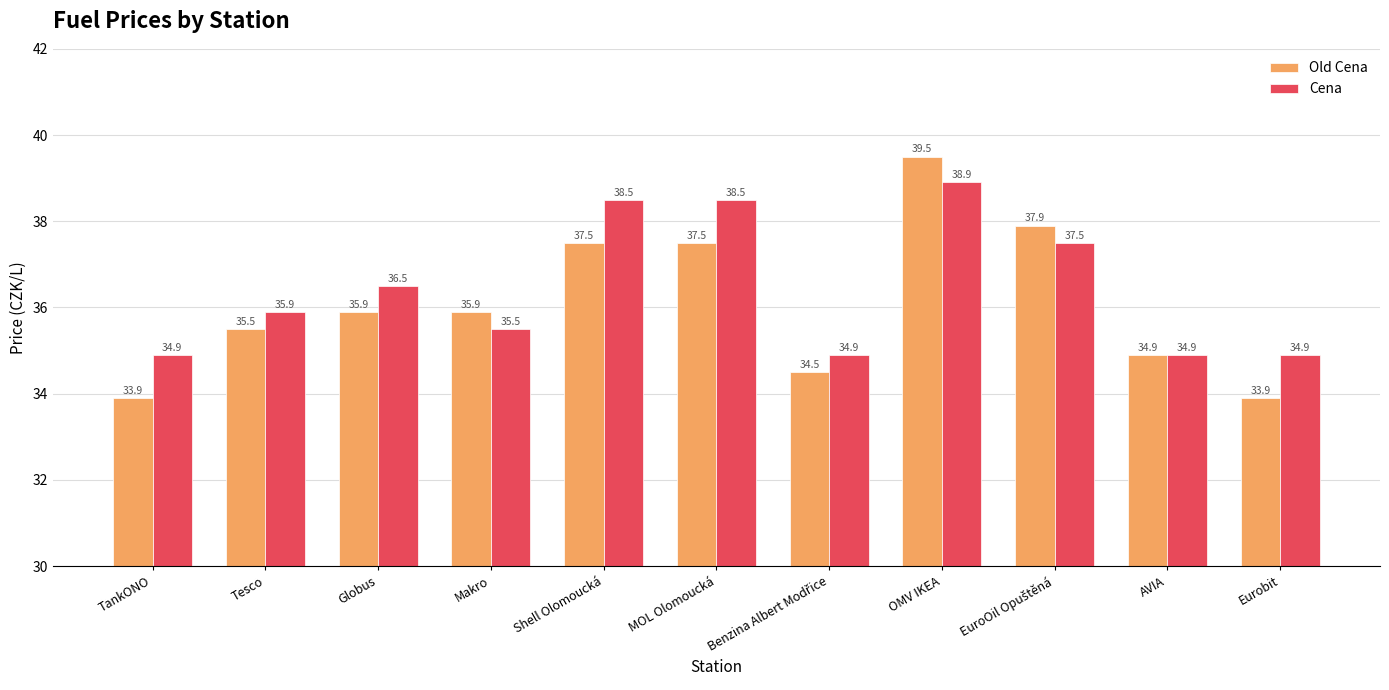

Read the Cena value at Tesco.

35.9